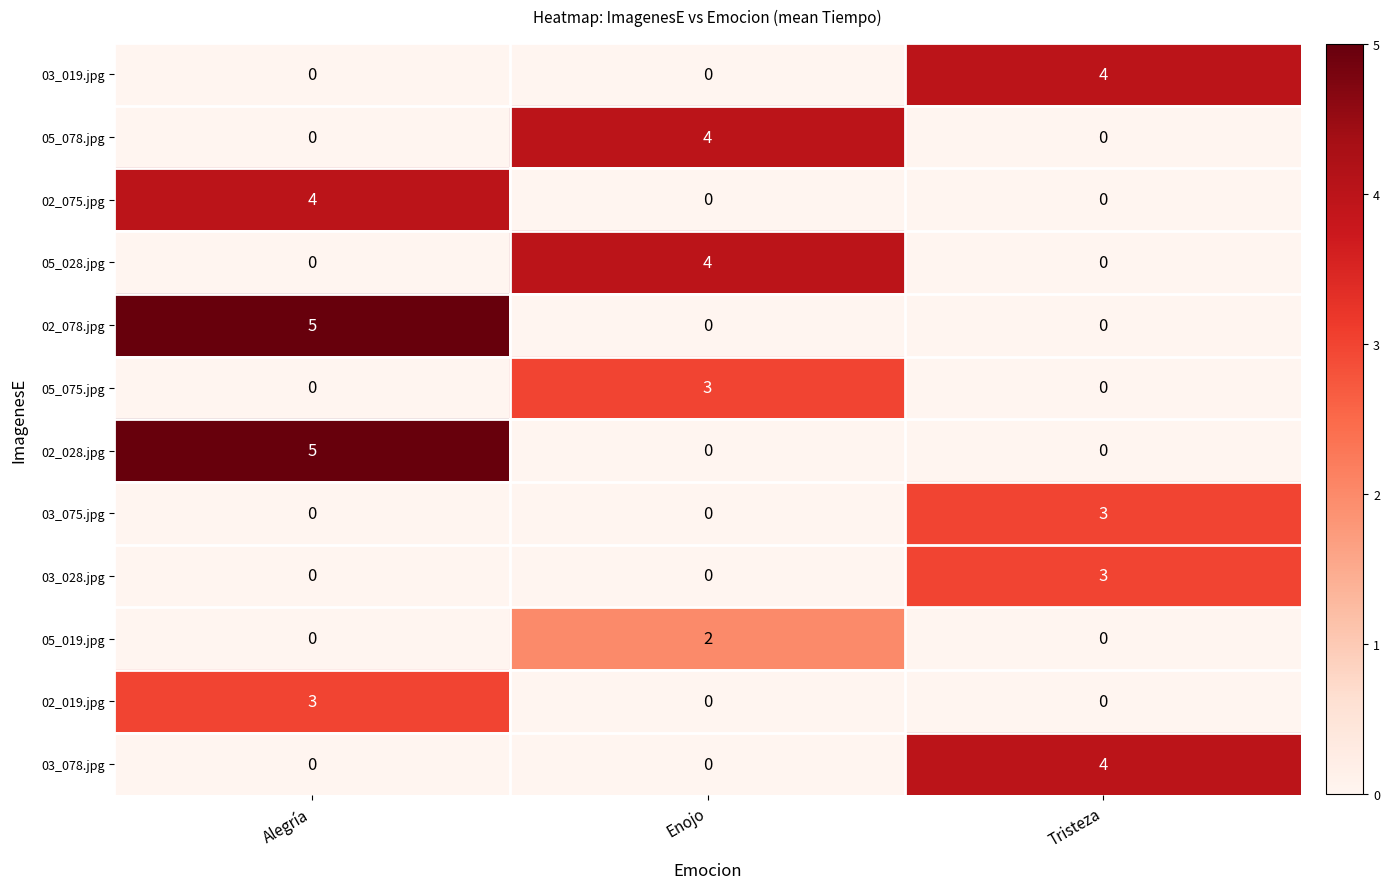

What is the difference between the highest and lowest values at Alegría?

5